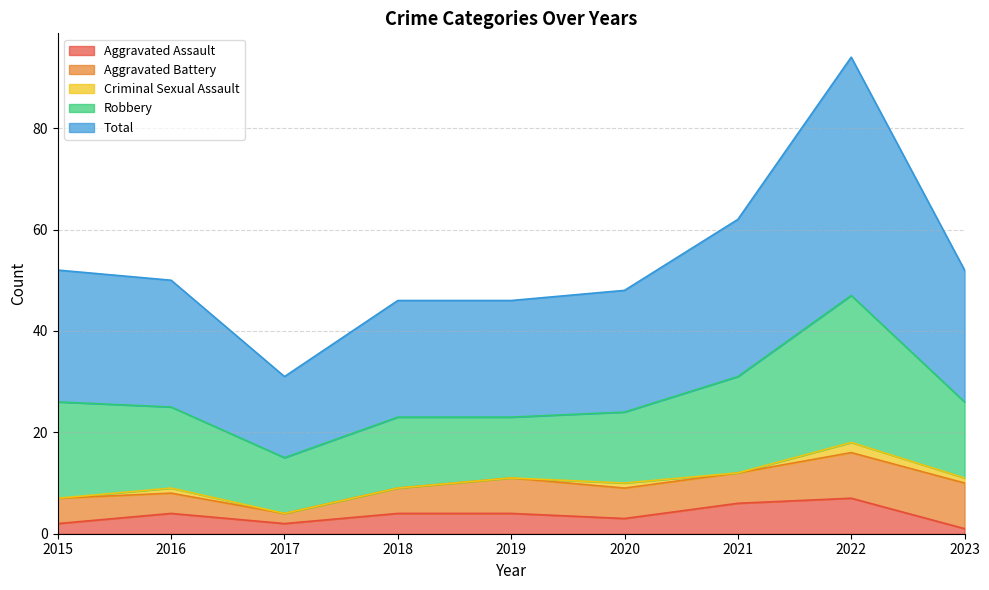

Is the value of Robbery at 2023 greater than the value of Total at 2016?

No